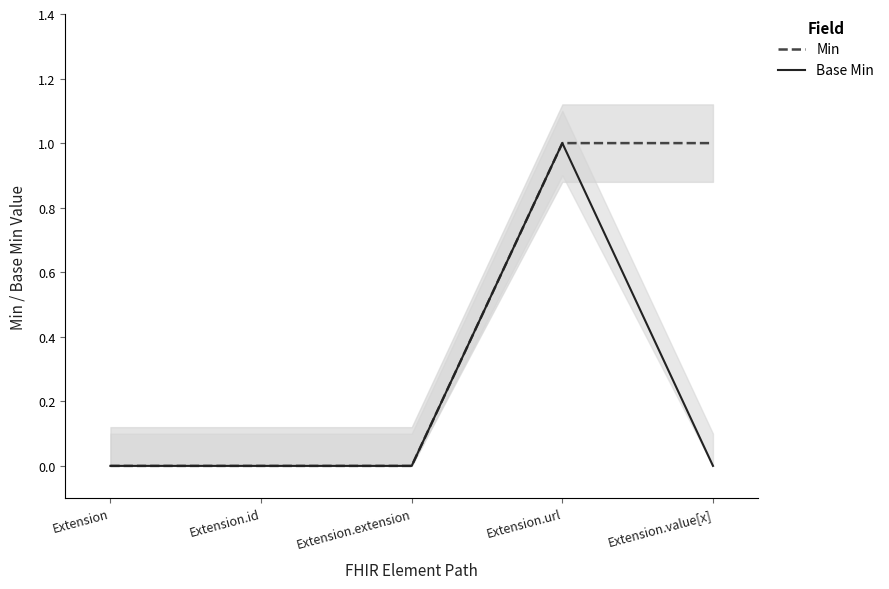

Which series has the largest total across all categories?

Min